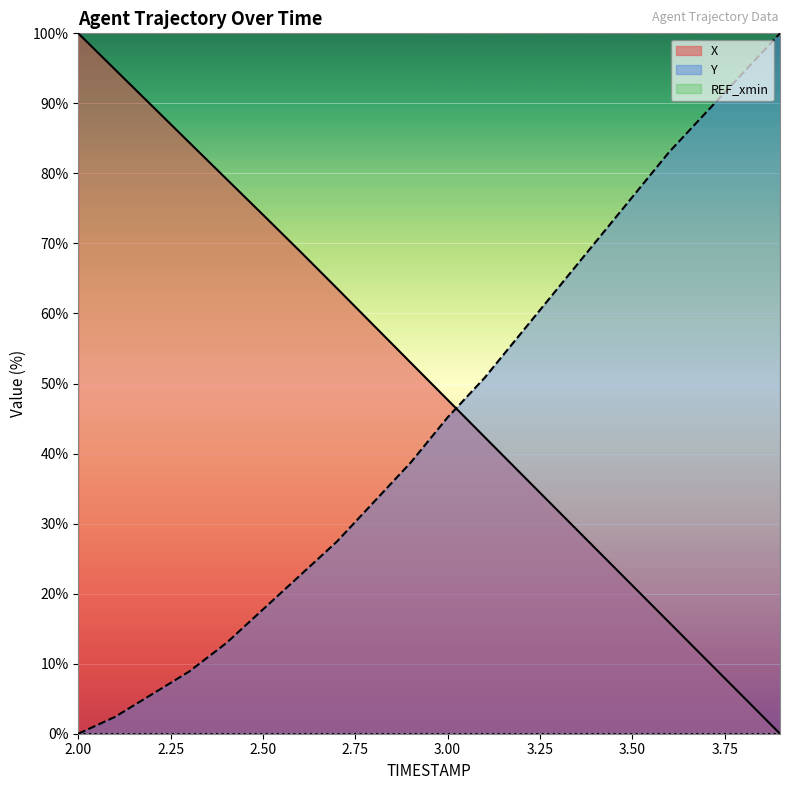

Which category has the lowest value across all series?

3.9